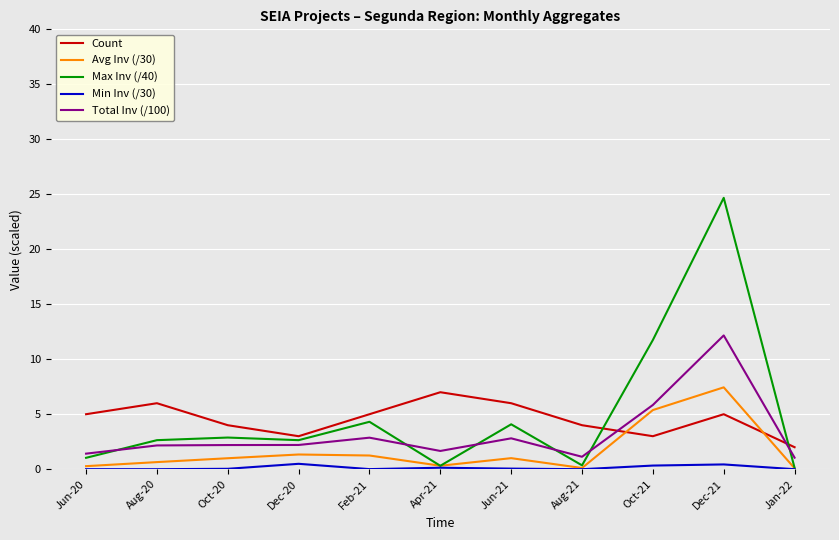

Is it true that Total Inv (/100) equals 0.6 at Oct-20?

False